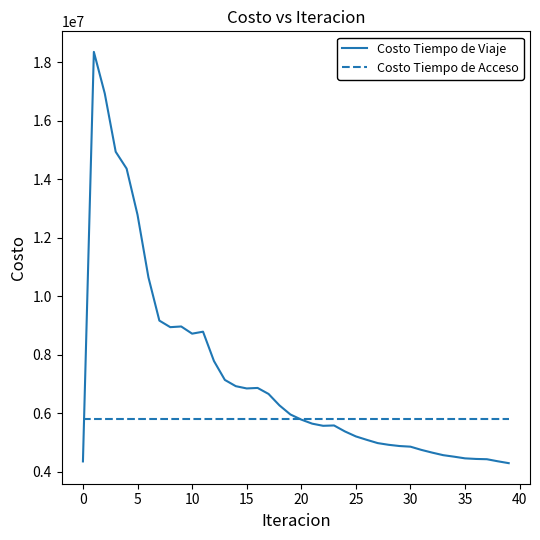

Which series has the largest range (max minus min)?

Costo Tiempo de Viaje